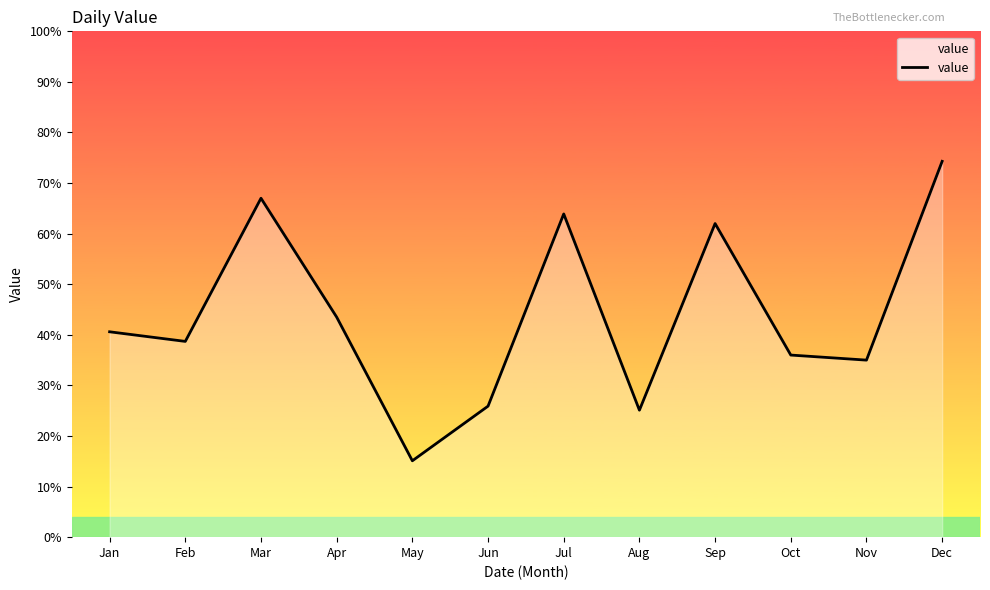

Where does the data first go above 40?

Jan